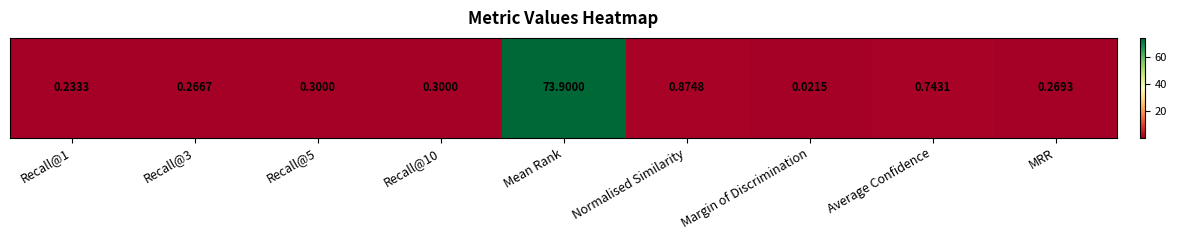

What is the maximum value shown in the chart?

73.9